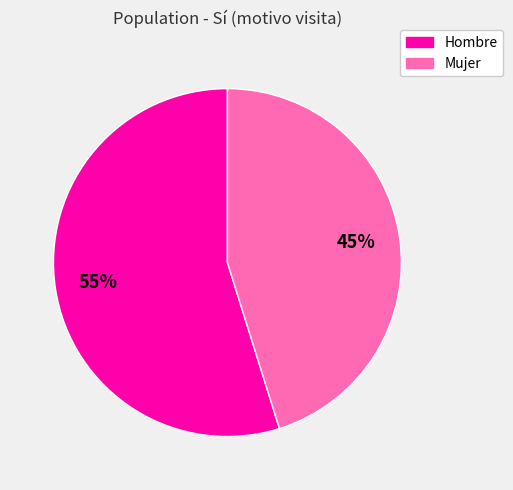

How many segments does this pie chart have?

2